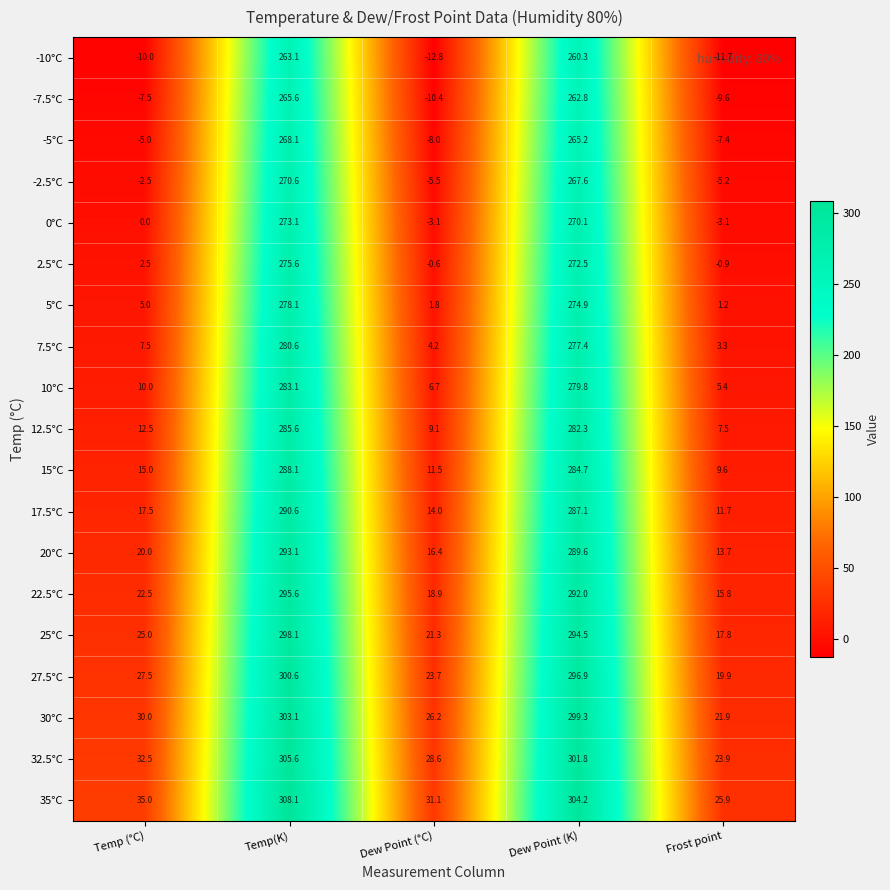

Which series has the largest total across all categories?

35°C